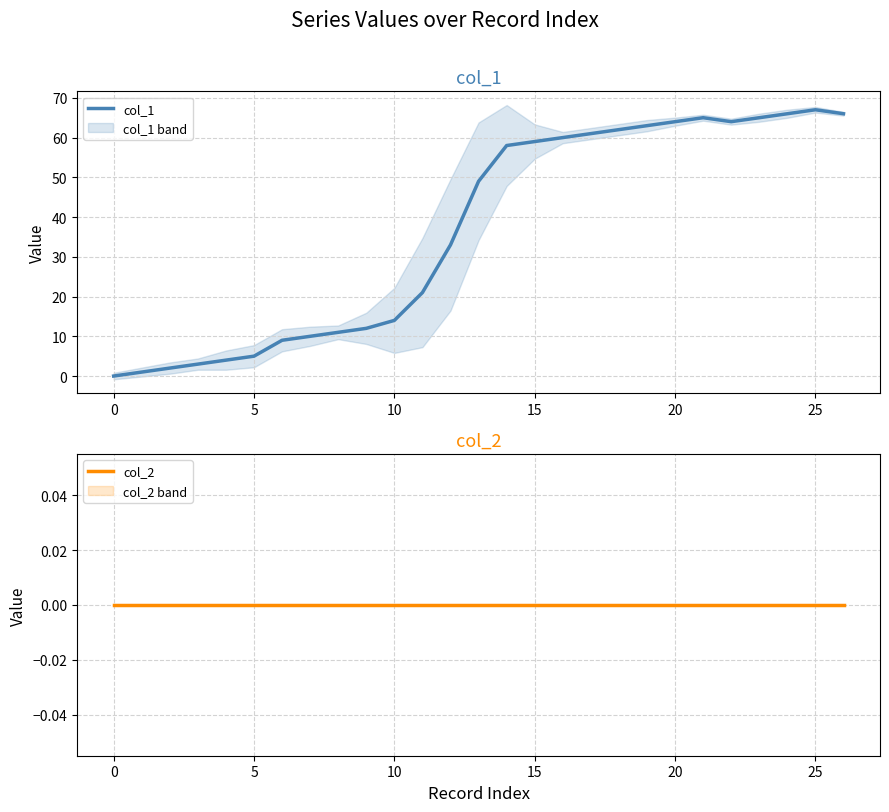

True or false: col_1 has a value of 8 at 5.

False